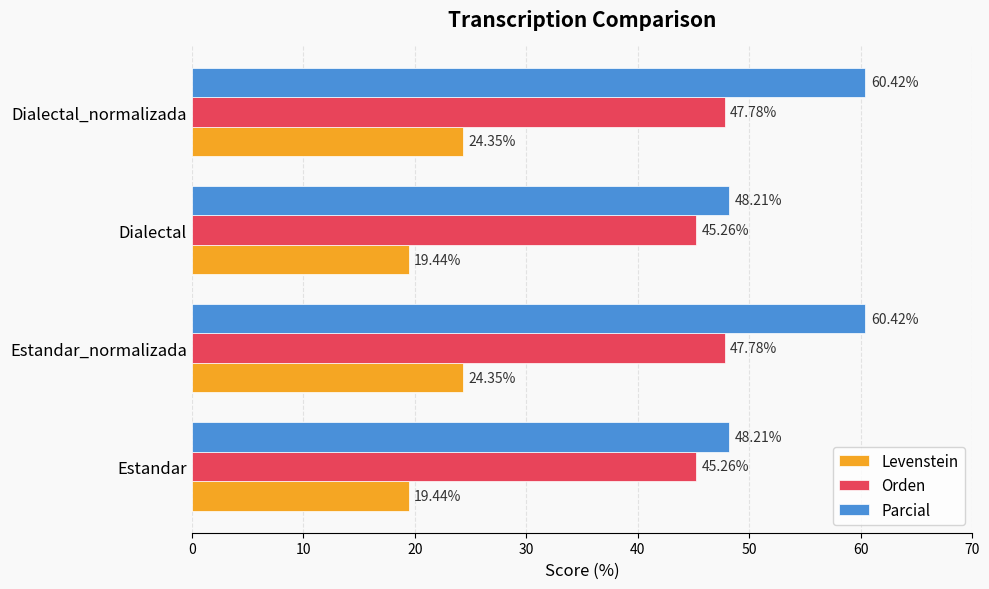

What is the sum of the Parcial values at Dialectal_normalizada and Estandar?

108.6